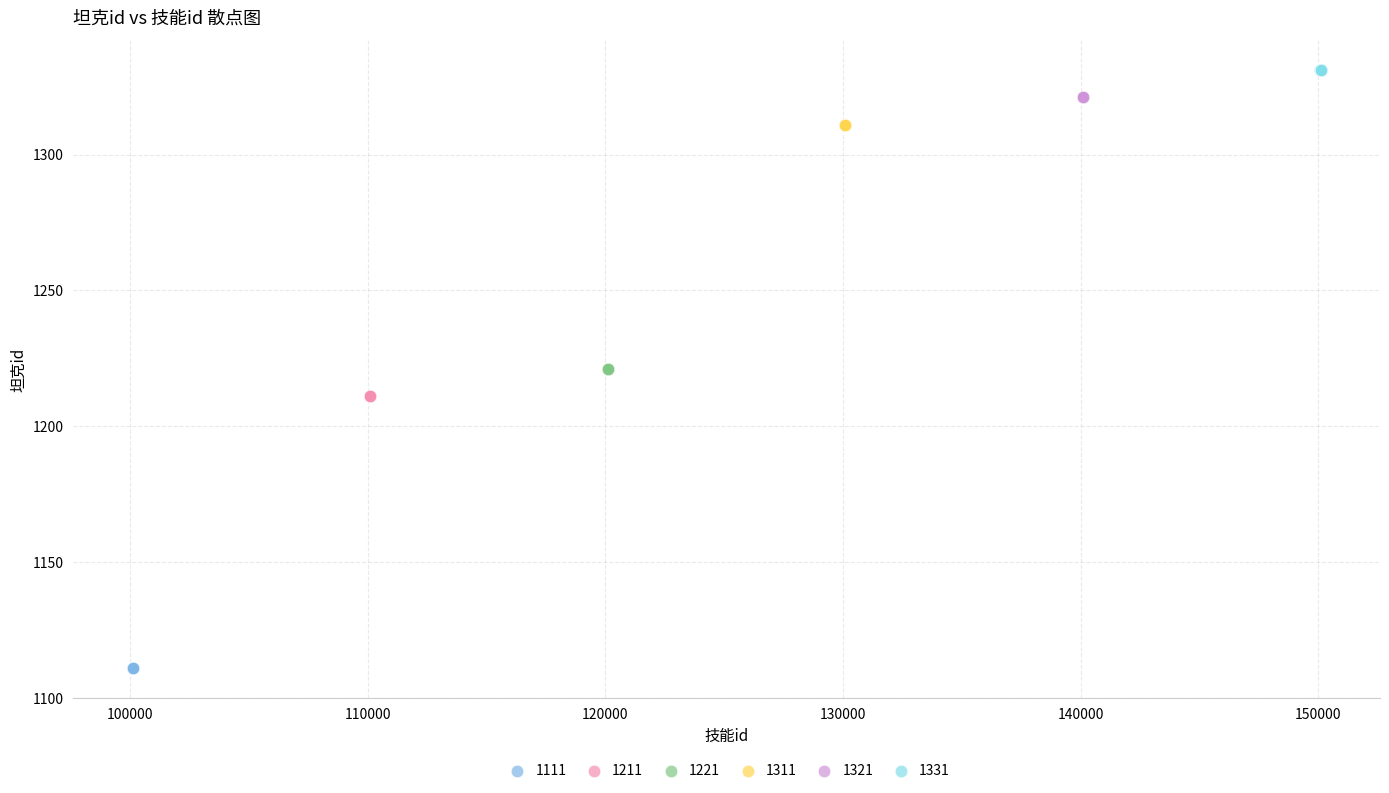

Which series reaches the maximum Y coordinate?

1331